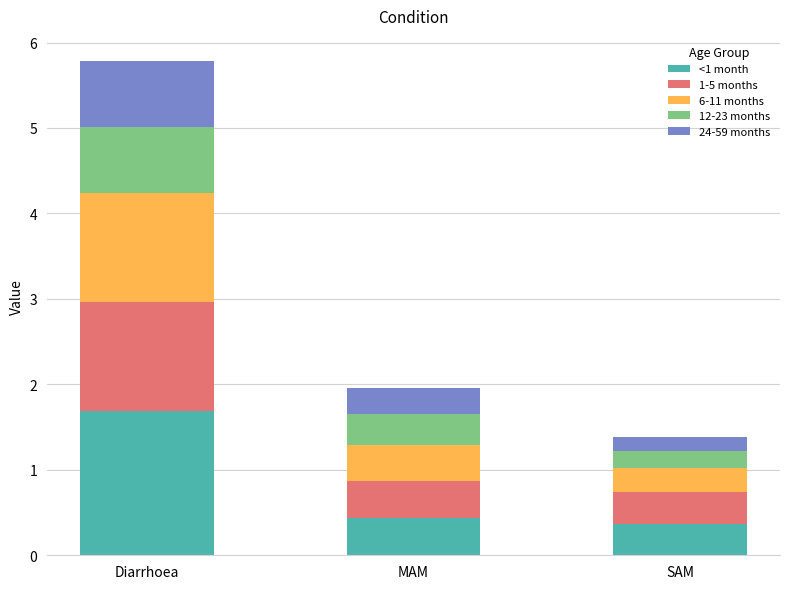

What are all the series names shown in the legend?

<1 month, 1-5 months, 6-11 months, 12-23 months, 24-59 months